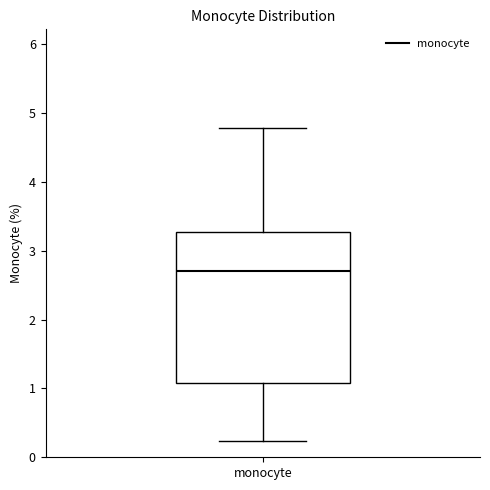

Where does the median line of the box for monocyte sit on the y-axis? The values are not printed on the chart, so give them approximately, as read against the axis.

2.7